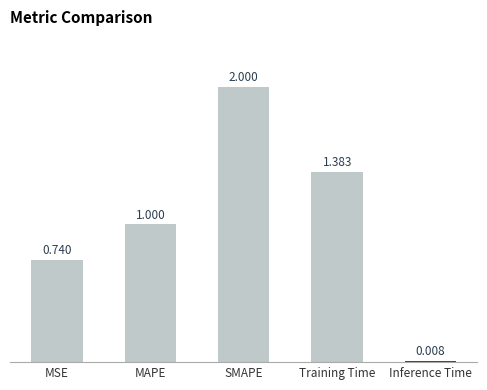

What is the label of the 2nd bar from the right?

Training Time